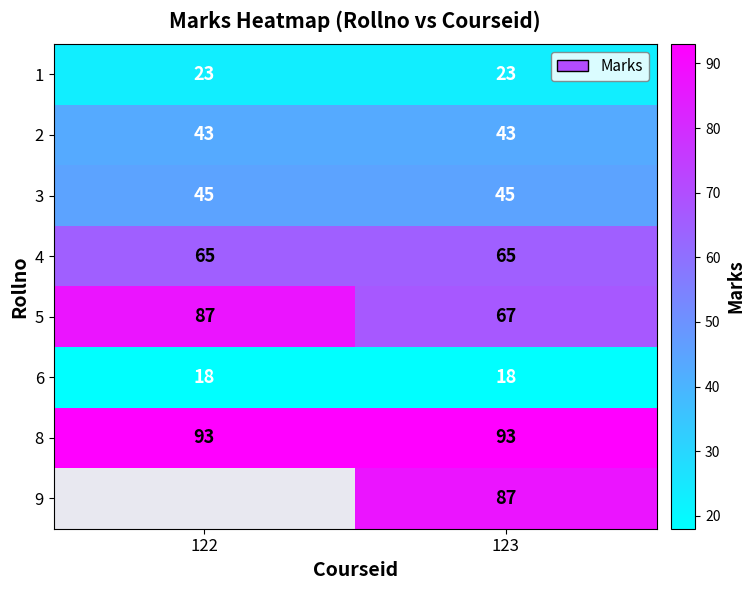

Count the number of data series in this chart.

8